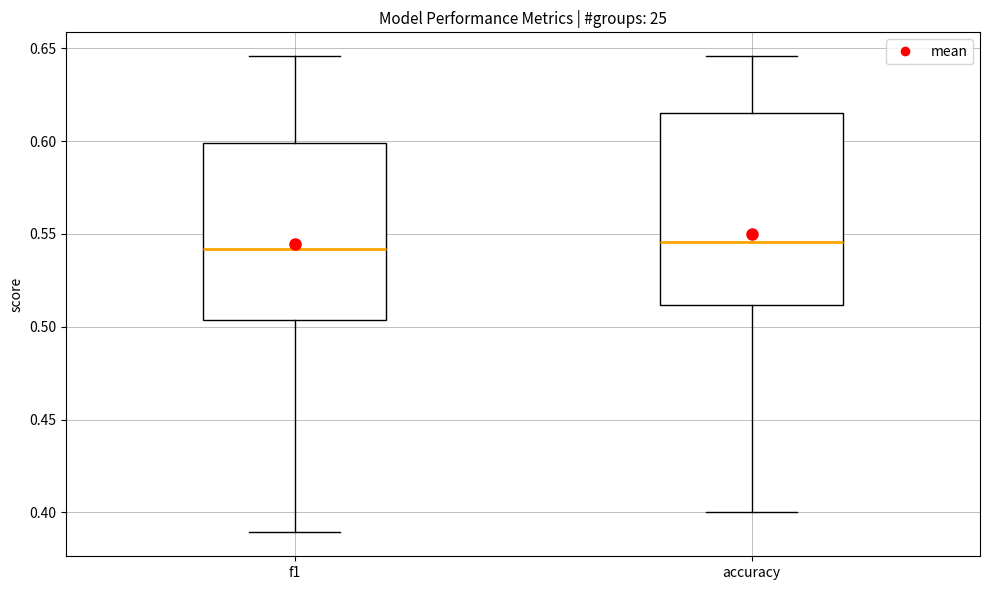

Comparing the boxes themselves (not the whiskers), which one is the tallest?

accuracy